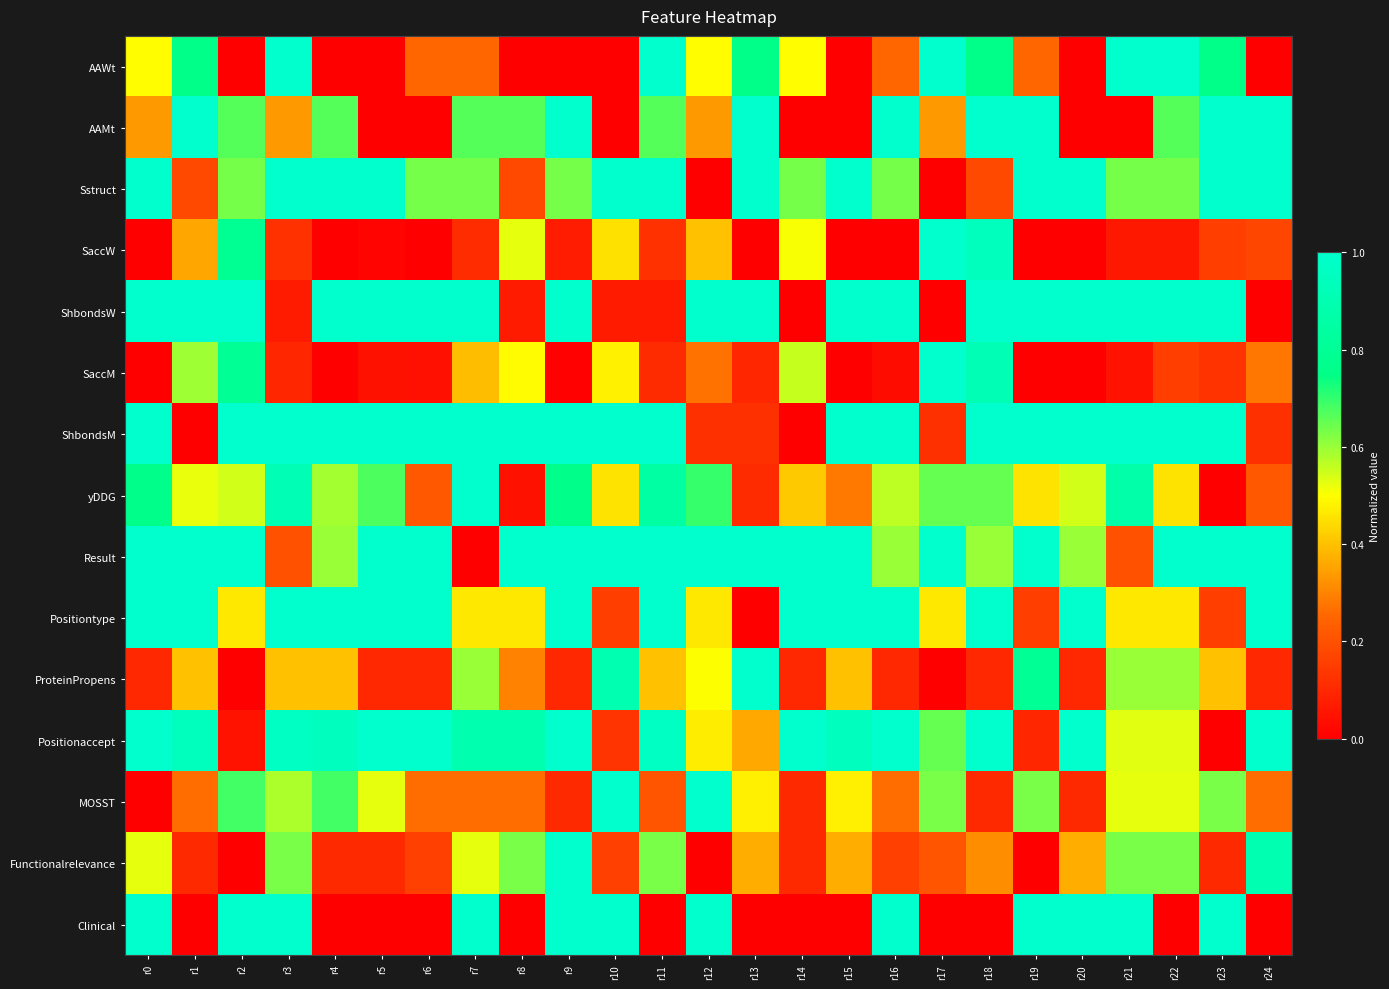

Count the number of categories in the chart.

25